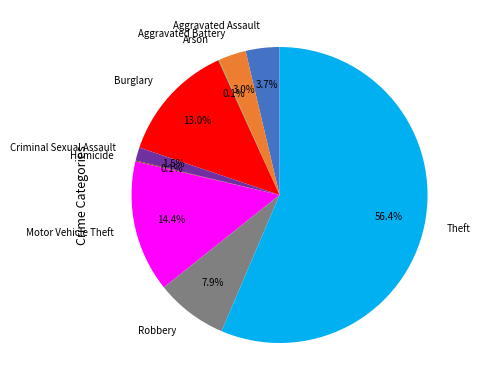

What is the largest slice in the pie chart?

Theft